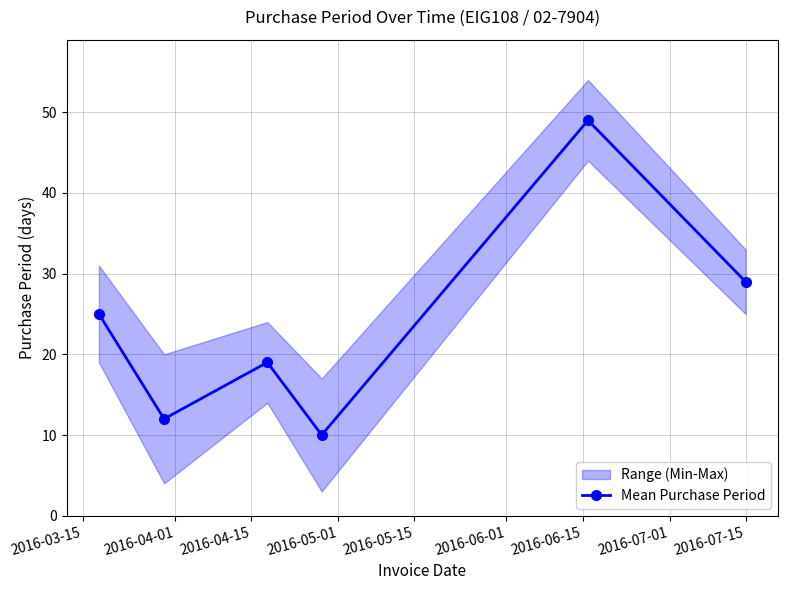

True or false: Mean Purchase Period has more than 0 points higher than both neighbors.

True